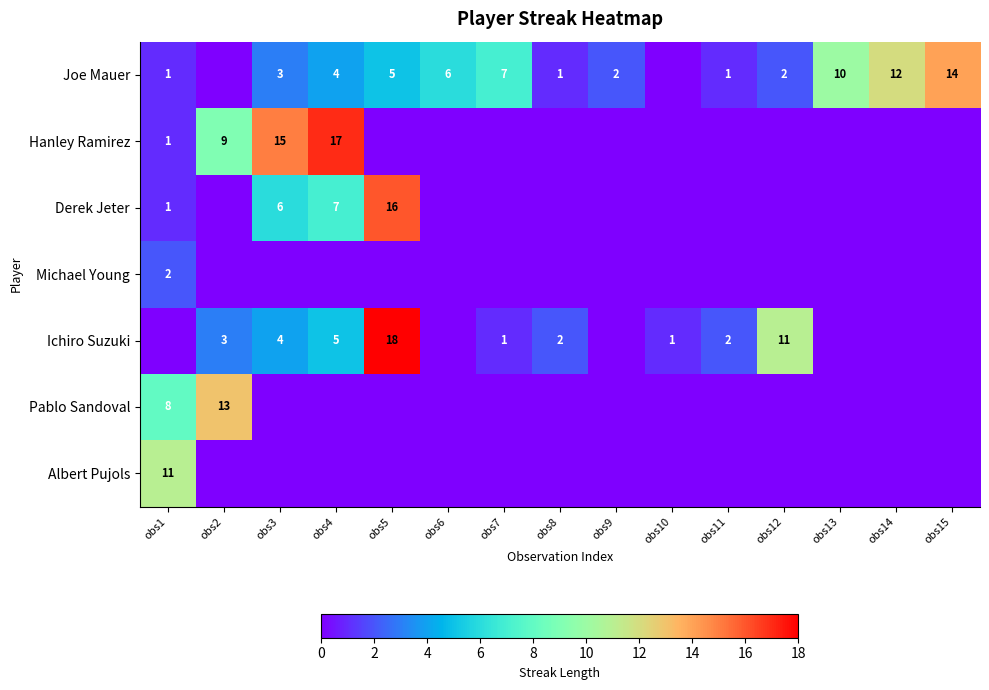

Is the value of Joe Mauer at obs6 greater than the value of Derek Jeter at obs4?

No